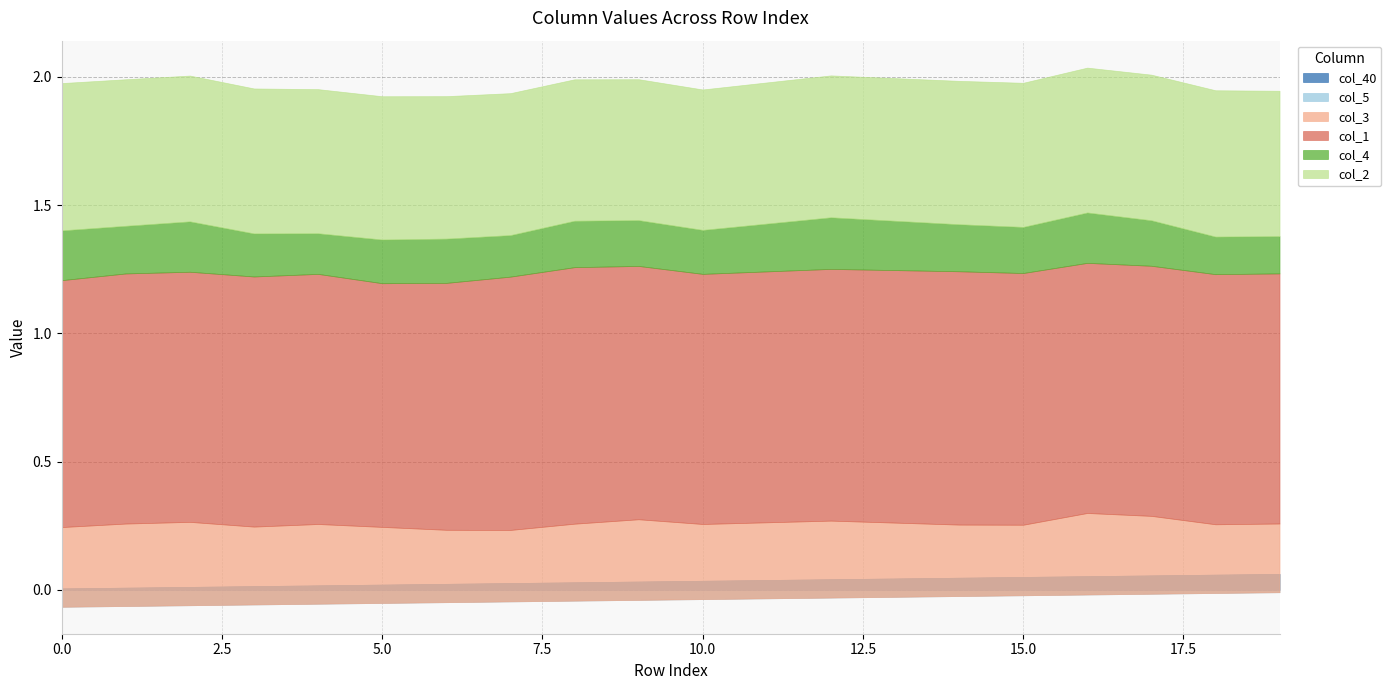

Rank the series at 8 from highest to lowest value.

col_1, col_2, col_3, col_4, col_40, col_5